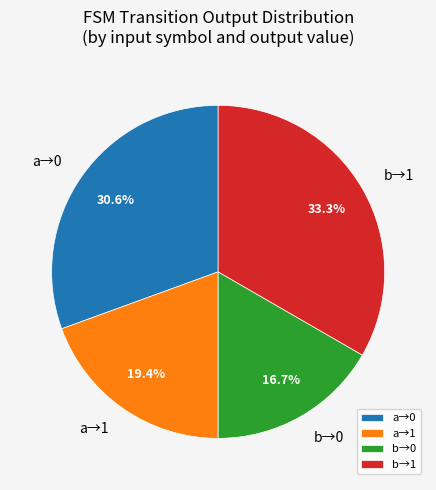

What is the total percentage of b→0 and a→1?

36.1%